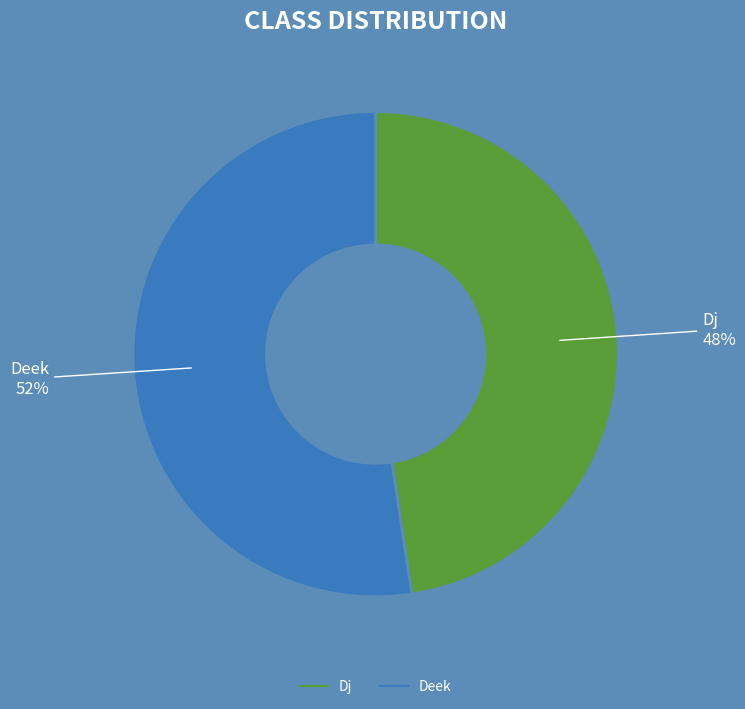

To the nearest percent, what percentage of the pie is Deek?

52%